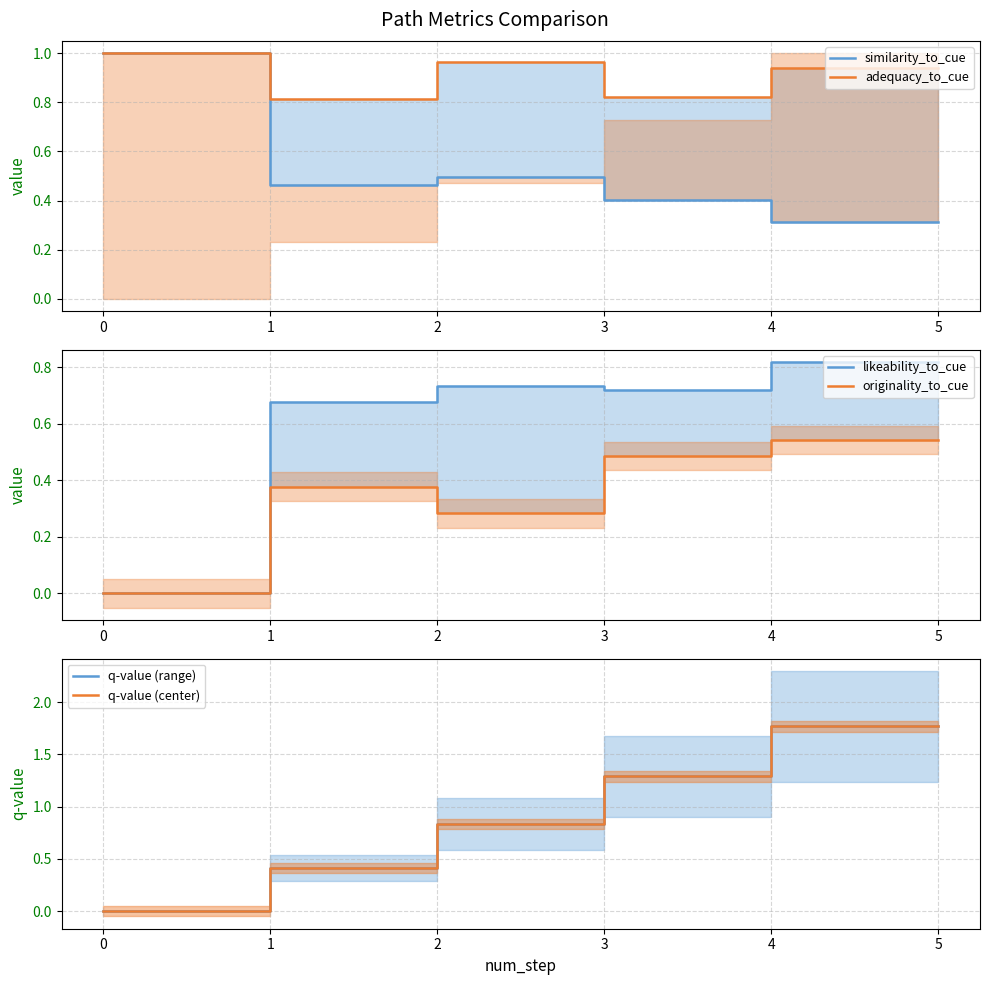

Does the chart display data point markers on the line(s)?

No